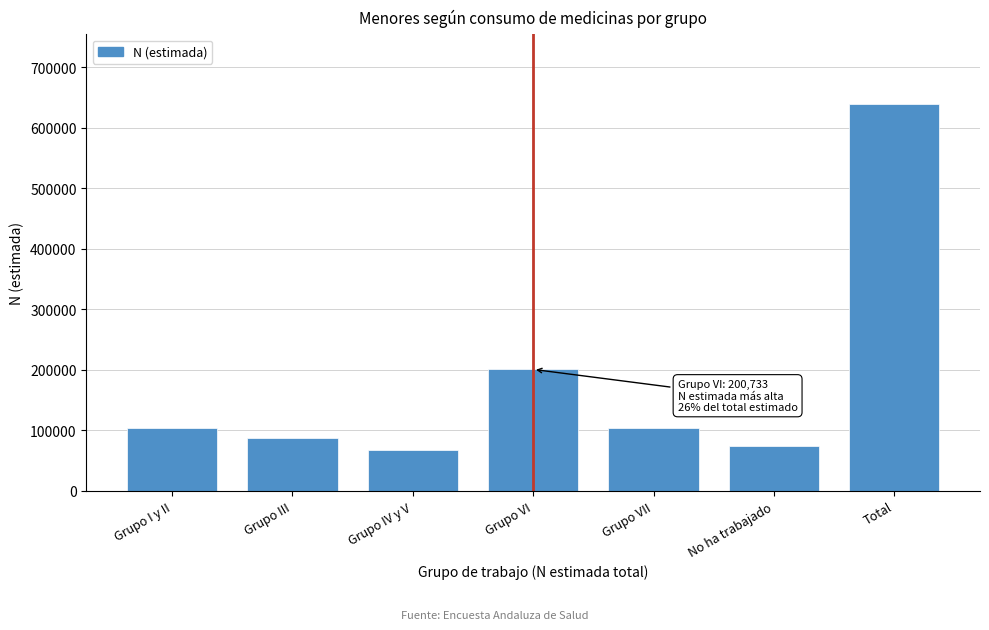

What is the greatest value displayed?

638856